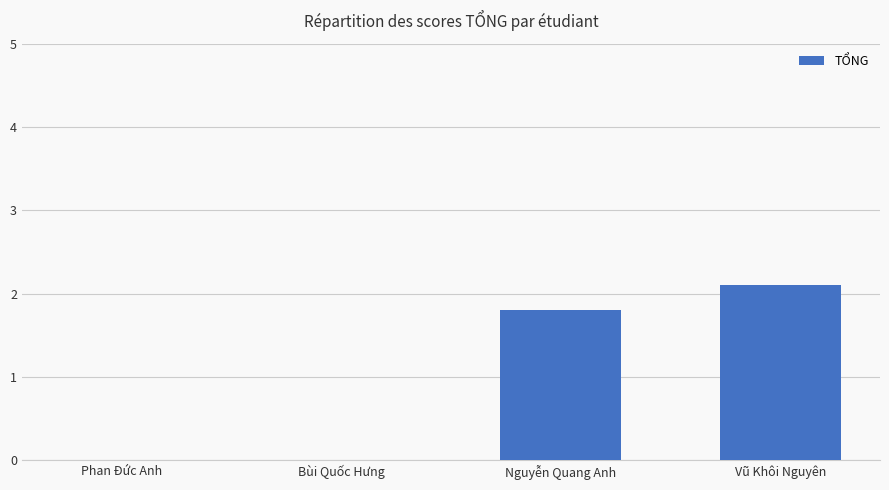

What is the sum of the values at Phan Đức Anh and Nguyễn Quang Anh?

1.8